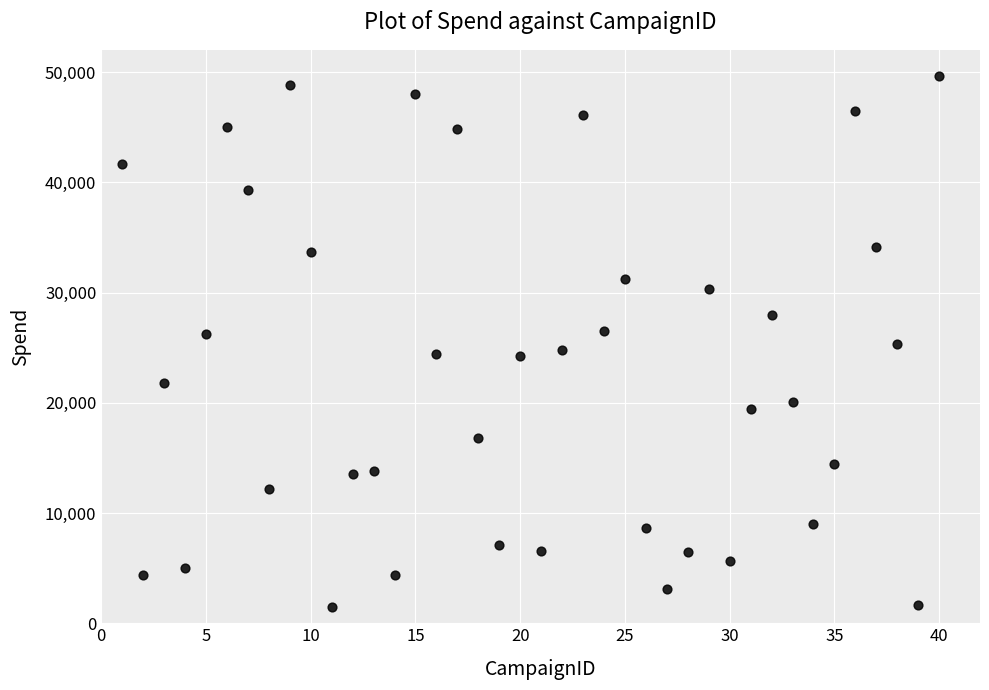

What is the range of Y values (max minus min)?

48117.4